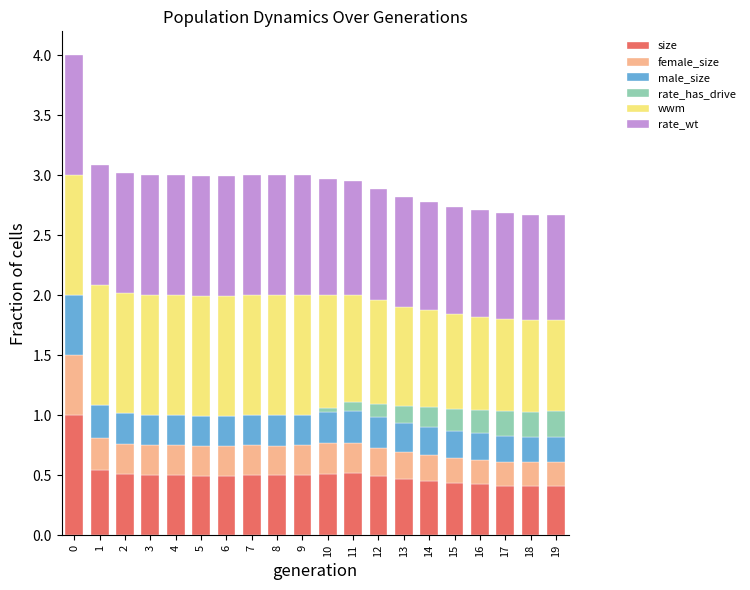

What is the maximum value for size?

1.0